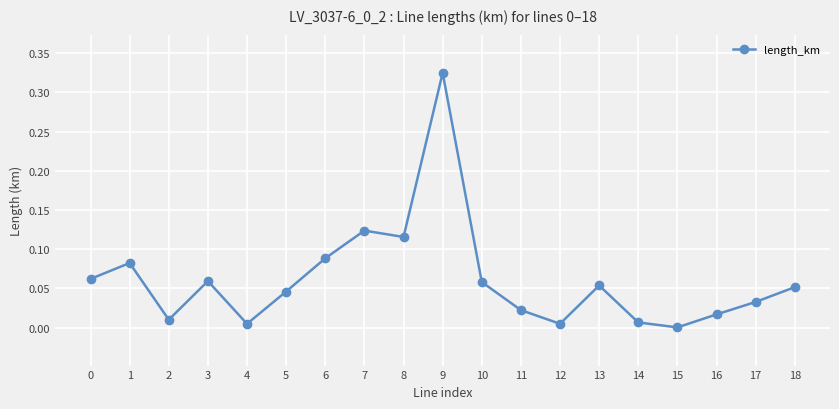

Between 2 and 3, which is larger?

3